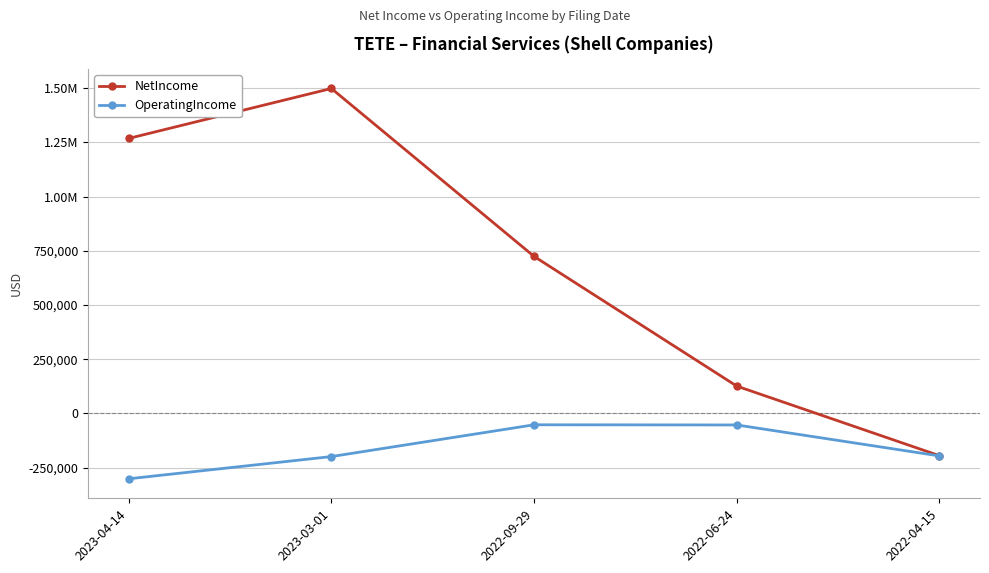

Reading left to right, extract all data points from this chart.

NetIncome: 1267986	1498300	723898	125848	-195004
OperatingIncome: -301530	-199056	-52500	-53300	-196096